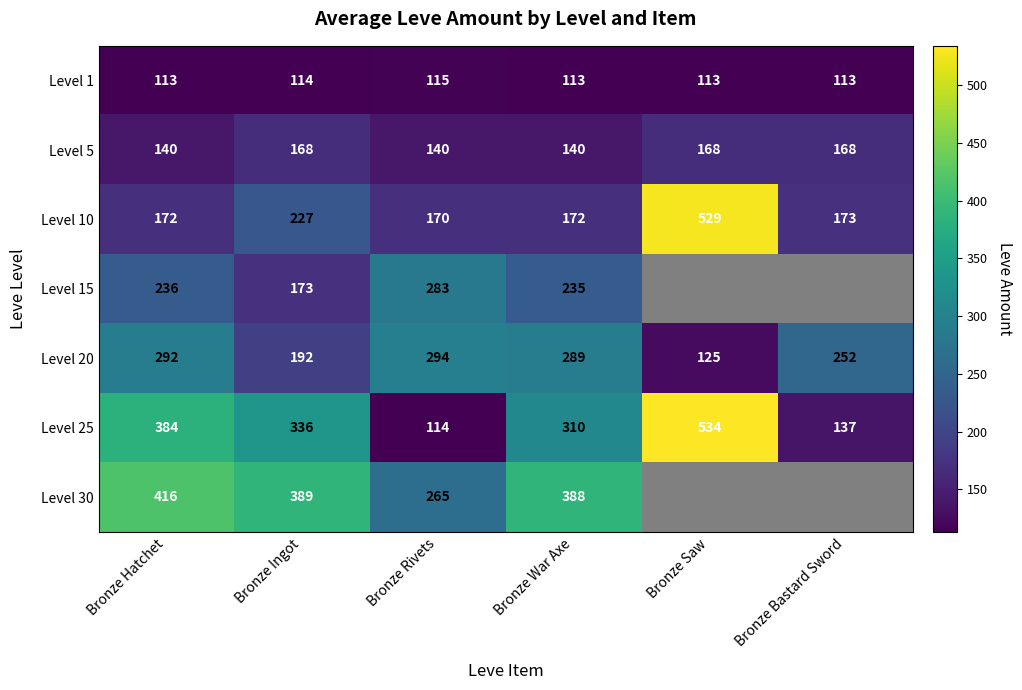

What is the sum of all Level 20 values?

1444